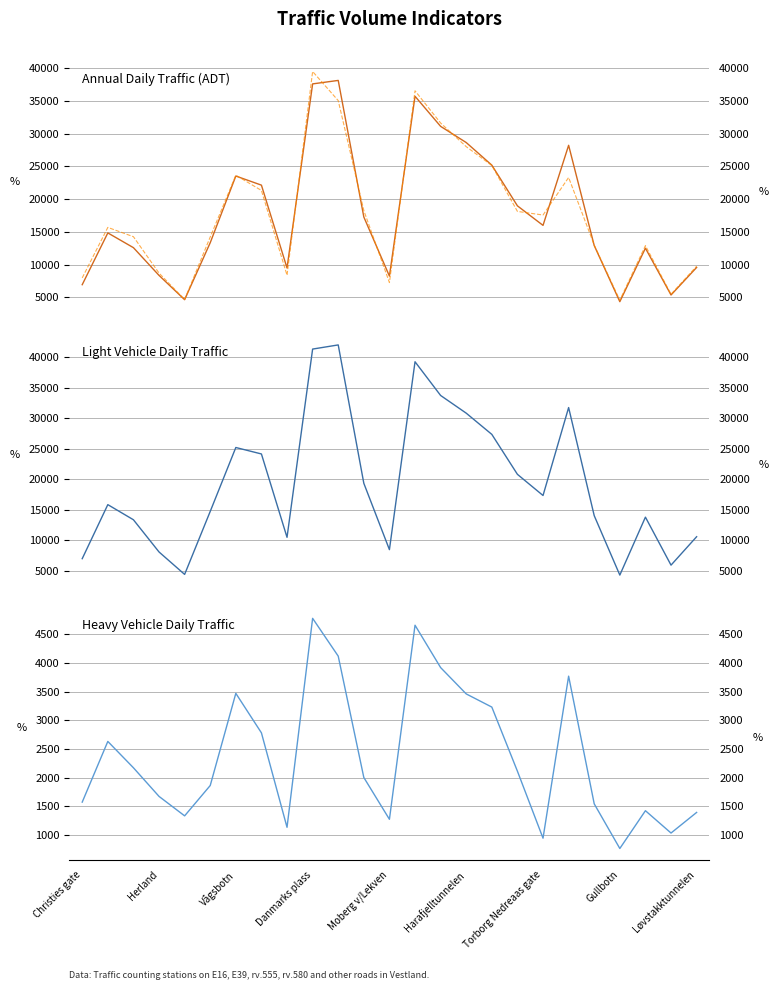

What is the average value of the YDT Light series?

19386